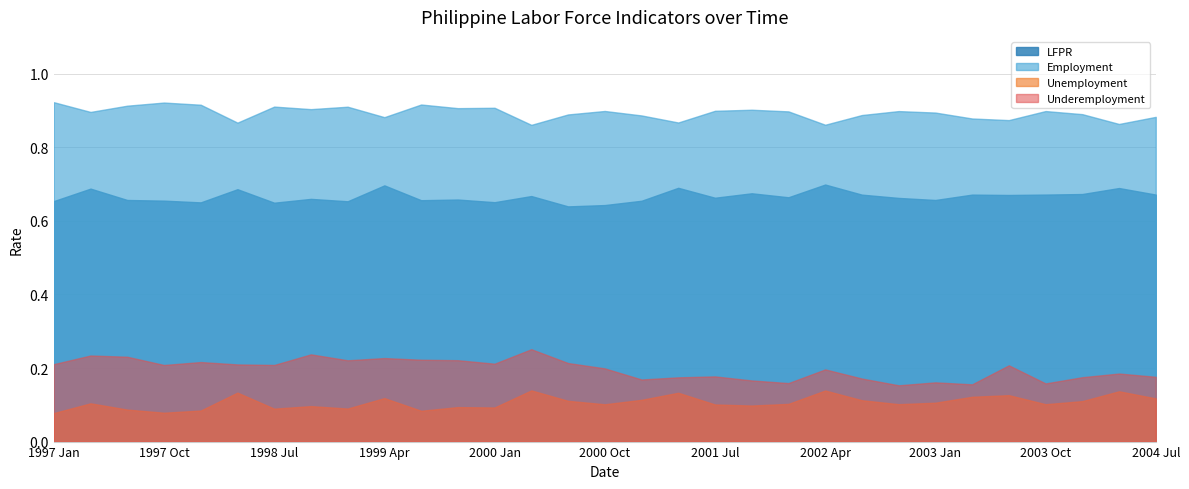

Reading right to left, list all the values displayed in this chart.

LFPR: 2004 Jul=0.7	2004 Apr=0.7	2004 Jan=0.7	2003 Oct=0.7	2003 Jul=0.7	2003 Apr=0.7	2003 Jan=0.7	2002 Oct=0.7	2002 Jul=0.7	2002 Apr=0.7	2002 Jan=0.7	2001 Oct=0.7	2001 Jul=0.7	2001 Apr=0.7	2001 Jan=0.7	2000 Oct=0.6	2000 Jul=0.6	2000 Apr=0.7	2000 Jan=0.7	1999 Oct=0.7	1999 Jul=0.7	1999 Apr=0.7	1999 Jan=0.7	1998 Oct=0.7	1998 Jul=0.6	1998 Apr=0.7	1998 Jan=0.7	1997 Oct=0.7	1997 Jul=0.7	1997 Apr=0.7	1997 Jan=0.7
Employment: 2004 Jul=0.9	2004 Apr=0.9	2004 Jan=0.9	2003 Oct=0.9	2003 Jul=0.9	2003 Apr=0.9	2003 Jan=0.9	2002 Oct=0.9	2002 Jul=0.9	2002 Apr=0.9	2002 Jan=0.9	2001 Oct=0.9	2001 Jul=0.9	2001 Apr=0.9	2001 Jan=0.9	2000 Oct=0.9	2000 Jul=0.9	2000 Apr=0.9	2000 Jan=0.9	1999 Oct=0.9	1999 Jul=0.9	1999 Apr=0.9	1999 Jan=0.9	1998 Oct=0.9	1998 Jul=0.9	1998 Apr=0.9	1998 Jan=0.9	1997 Oct=0.9	1997 Jul=0.9	1997 Apr=0.9	1997 Jan=0.9
Unemployment: 2004 Jul=0.1	2004 Apr=0.1	2004 Jan=0.1	2003 Oct=0.1	2003 Jul=0.1	2003 Apr=0.1	2003 Jan=0.1	2002 Oct=0.1	2002 Jul=0.1	2002 Apr=0.1	2002 Jan=0.1	2001 Oct=0.1	2001 Jul=0.1	2001 Apr=0.1	2001 Jan=0.1	2000 Oct=0.1	2000 Jul=0.1	2000 Apr=0.1	2000 Jan=0.1	1999 Oct=0.1	1999 Jul=0.1	1999 Apr=0.1	1999 Jan=0.1	1998 Oct=0.1	1998 Jul=0.1	1998 Apr=0.1	1998 Jan=0.1	1997 Oct=0.1	1997 Jul=0.1	1997 Apr=0.1	1997 Jan=0.1
Underemployment: 2004 Jul=0.2	2004 Apr=0.2	2004 Jan=0.2	2003 Oct=0.2	2003 Jul=0.2	2003 Apr=0.2	2003 Jan=0.2	2002 Oct=0.2	2002 Jul=0.2	2002 Apr=0.2	2002 Jan=0.2	2001 Oct=0.2	2001 Jul=0.2	2001 Apr=0.2	2001 Jan=0.2	2000 Oct=0.2	2000 Jul=0.2	2000 Apr=0.3	2000 Jan=0.2	1999 Oct=0.2	1999 Jul=0.2	1999 Apr=0.2	1999 Jan=0.2	1998 Oct=0.2	1998 Jul=0.2	1998 Apr=0.2	1998 Jan=0.2	1997 Oct=0.2	1997 Jul=0.2	1997 Apr=0.2	1997 Jan=0.2